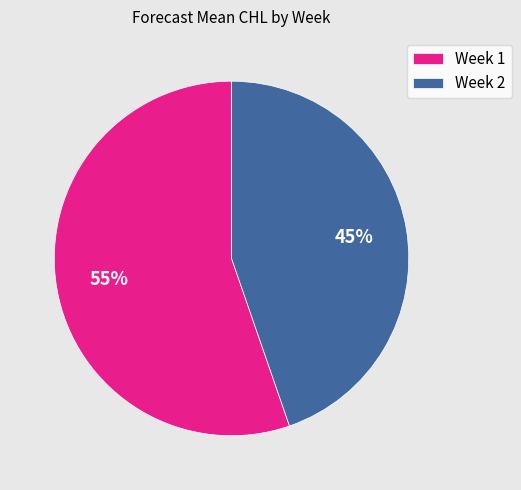

Is the sum of Week 1 and Week 2 greater than half?

Yes